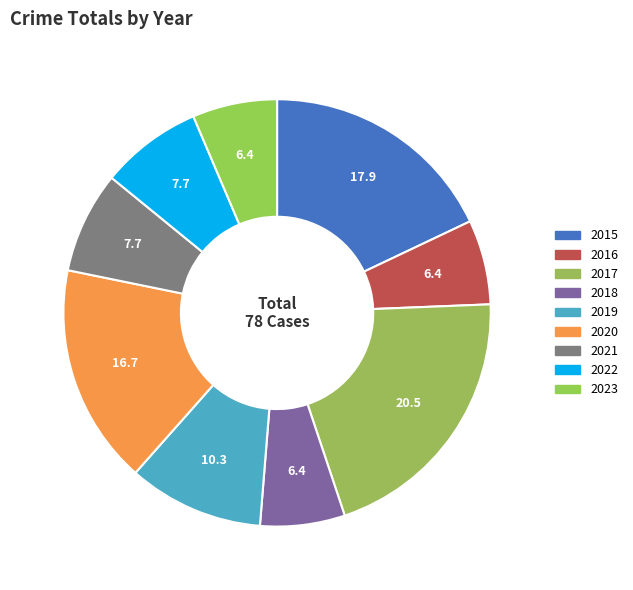

True or false: 2016 accounts for 1% of the total.

False